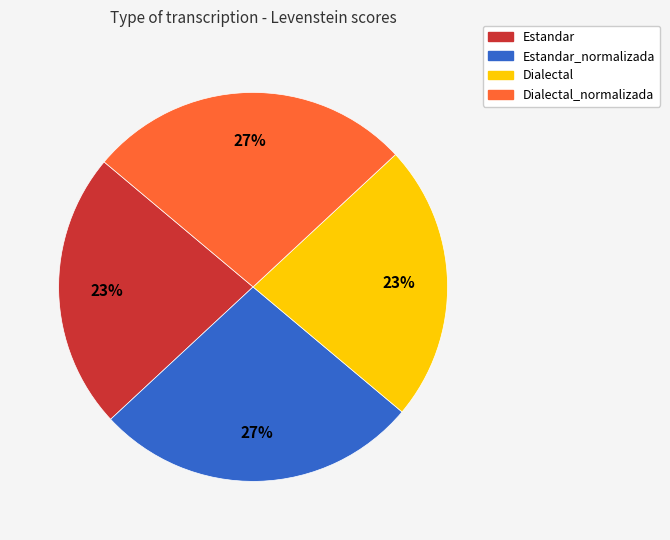

What percentage is the Dialectal slice, to the nearest percent?

23%